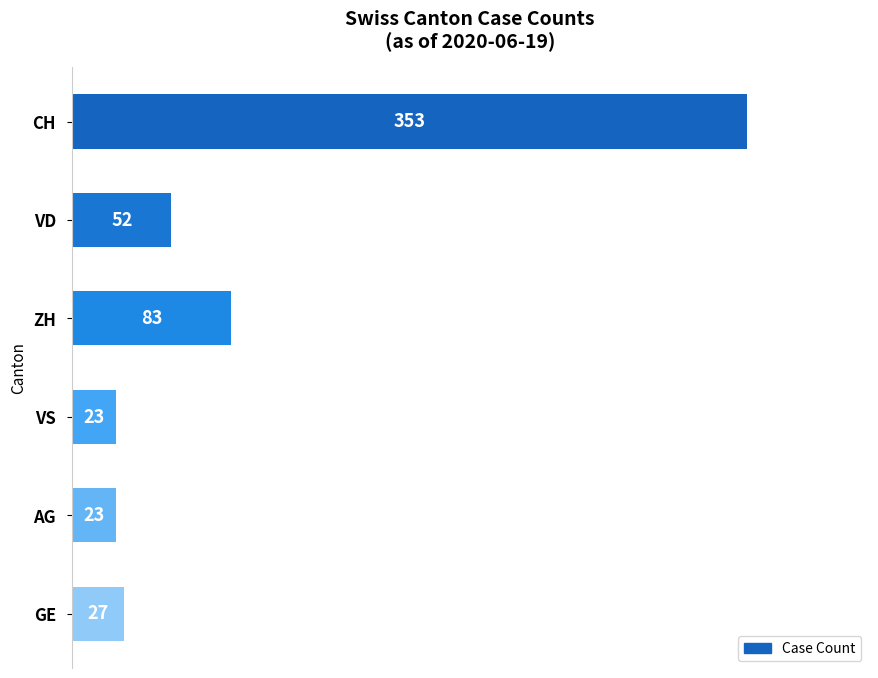

Are the bars horizontal?

Yes